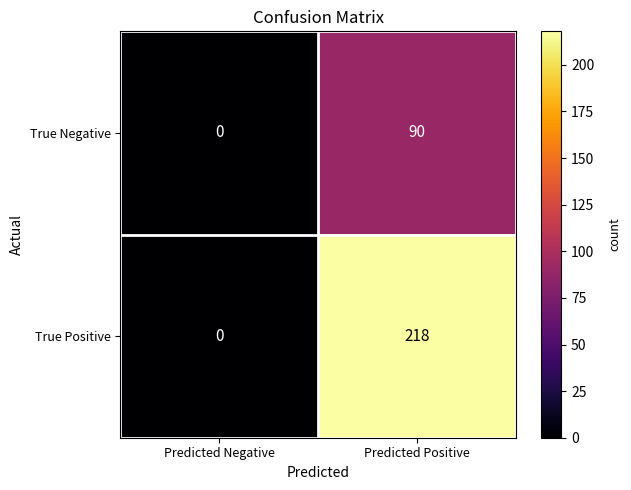

True or false: True Positive has a value of -135 at Predicted Negative.

False